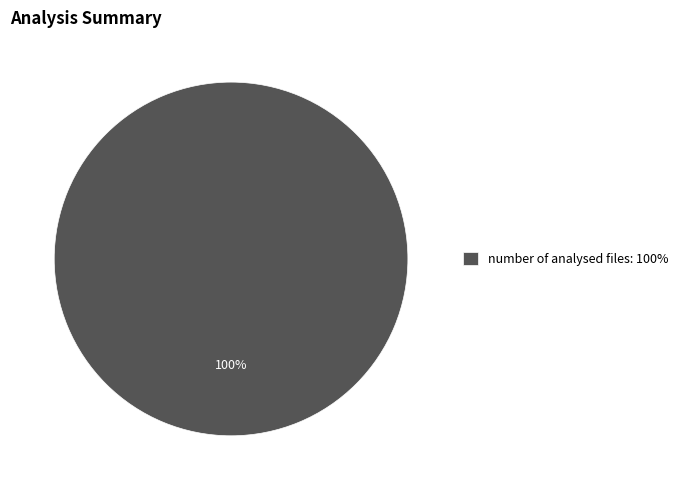

What is the majority slice?

number of analysed files: 100%